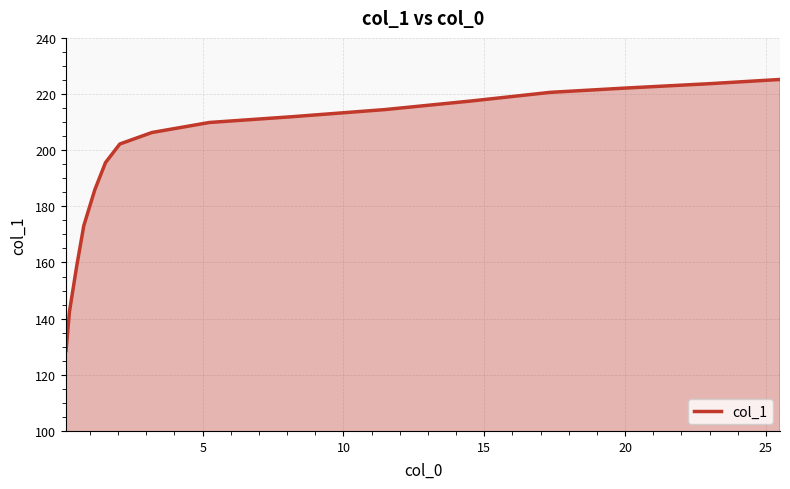

What is the minimum value shown in the chart?

128.7